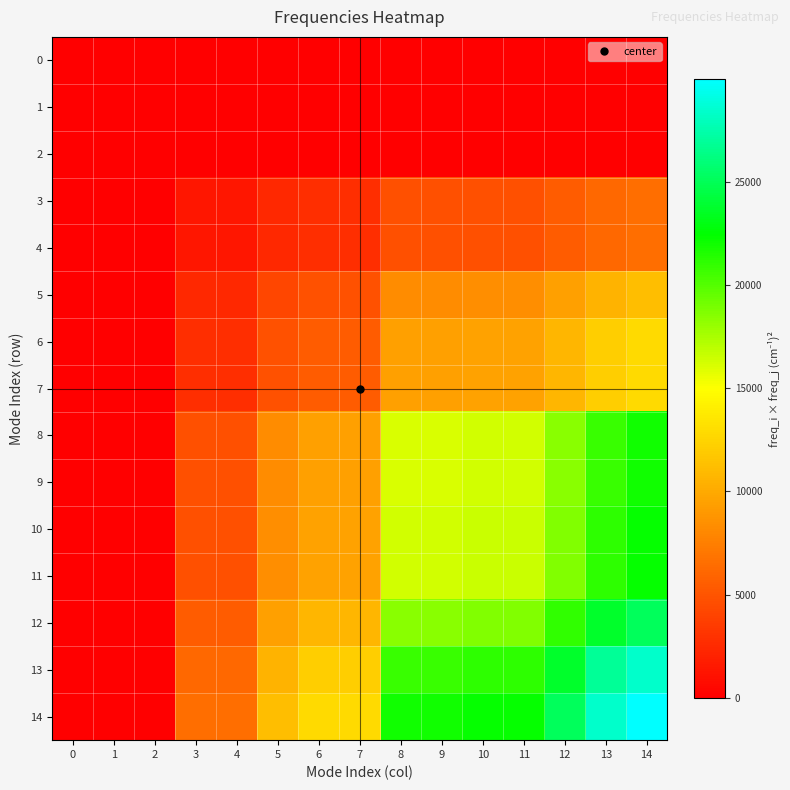

At how many categories does at least one series exceed 27213?

2